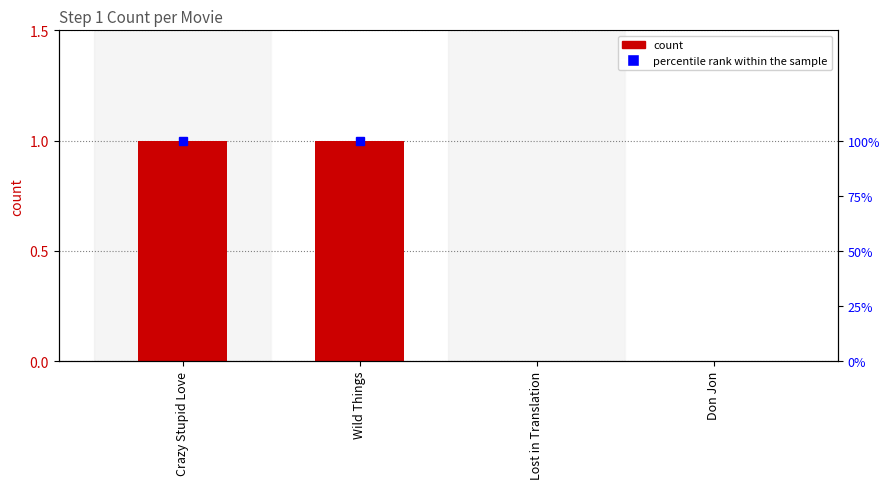

List the labels in order of value, smallest first.

Lost in Translation, Don Jon, Crazy Stupid Love, Wild Things